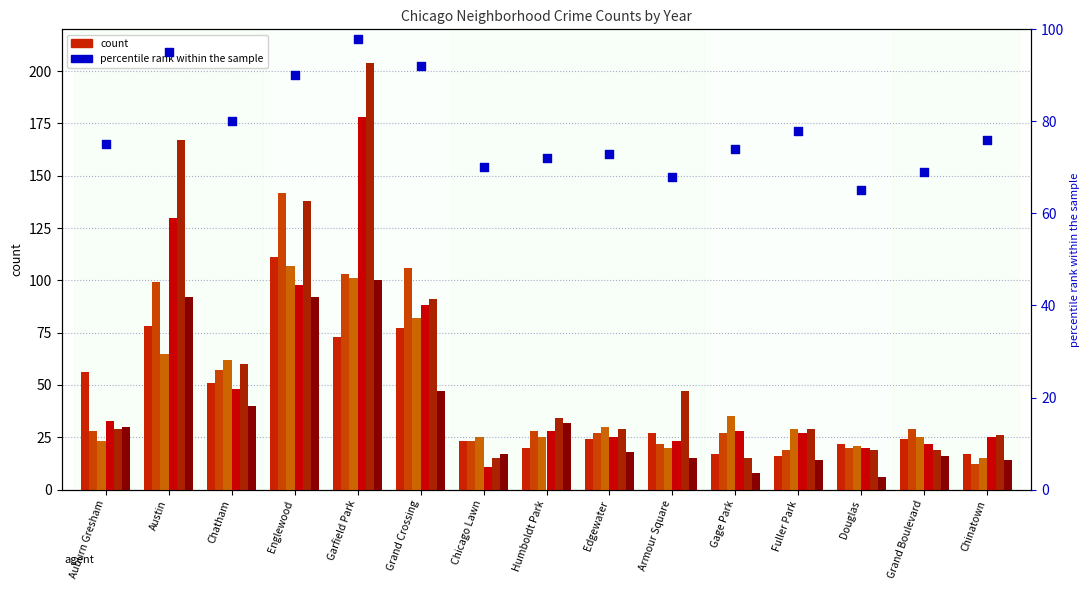

Approximately how many times larger is the value at Fuller Park compared to Humboldt Park?

1.1